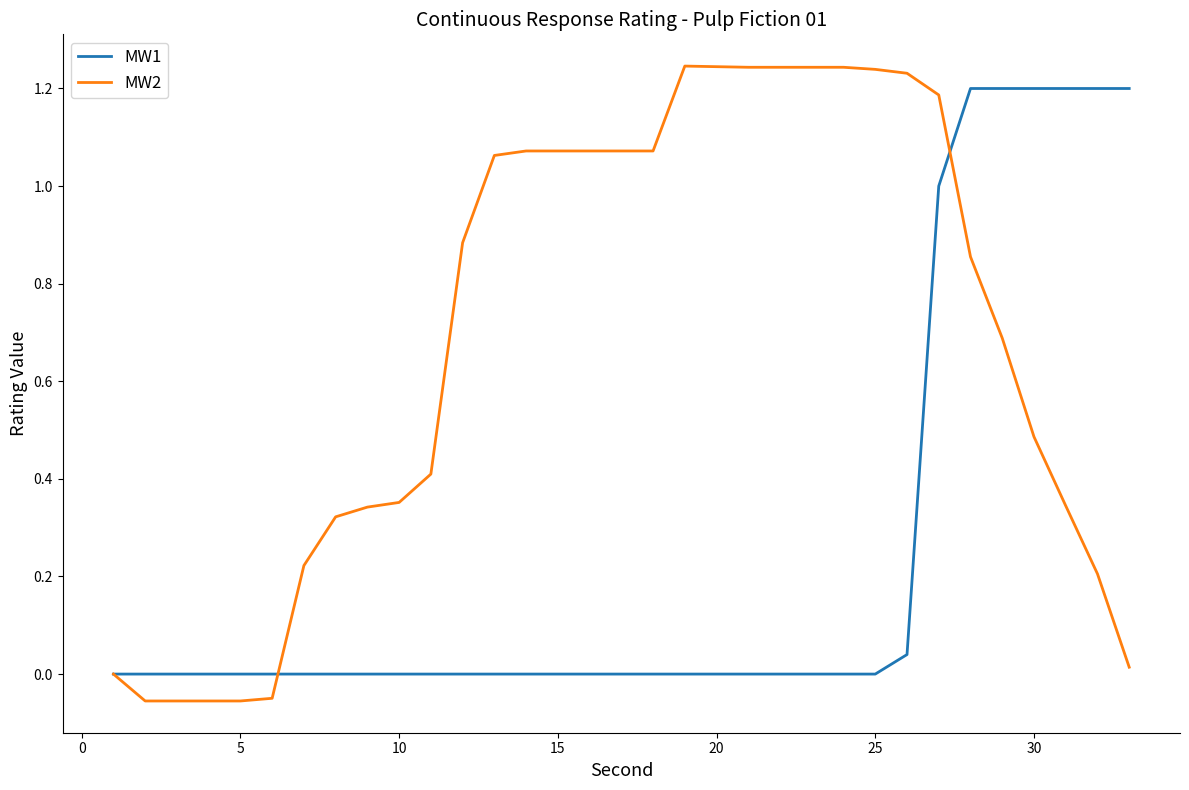

Which series has the largest total across all categories?

MW2